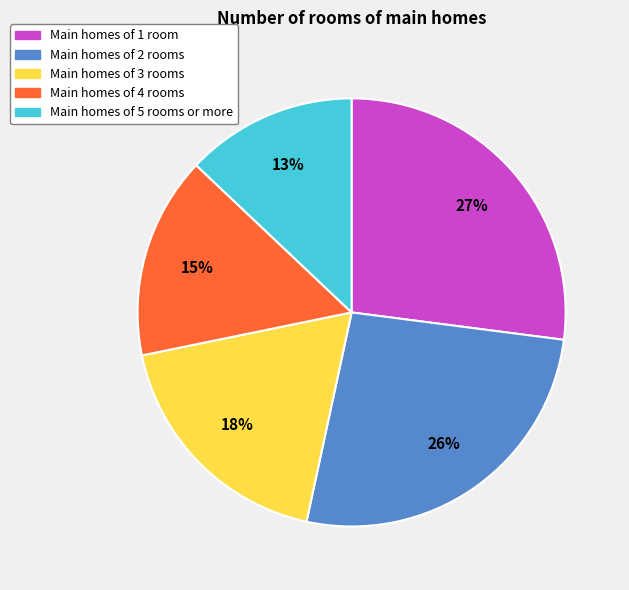

Is there any slice that represents more than half of the pie?

No